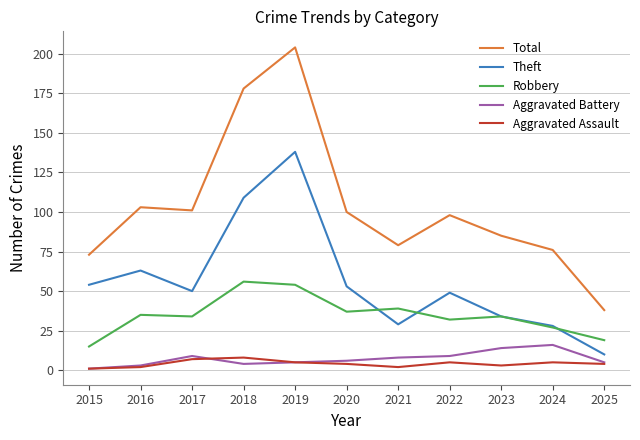

Is it true that Robbery equals 37 at 2020?

True